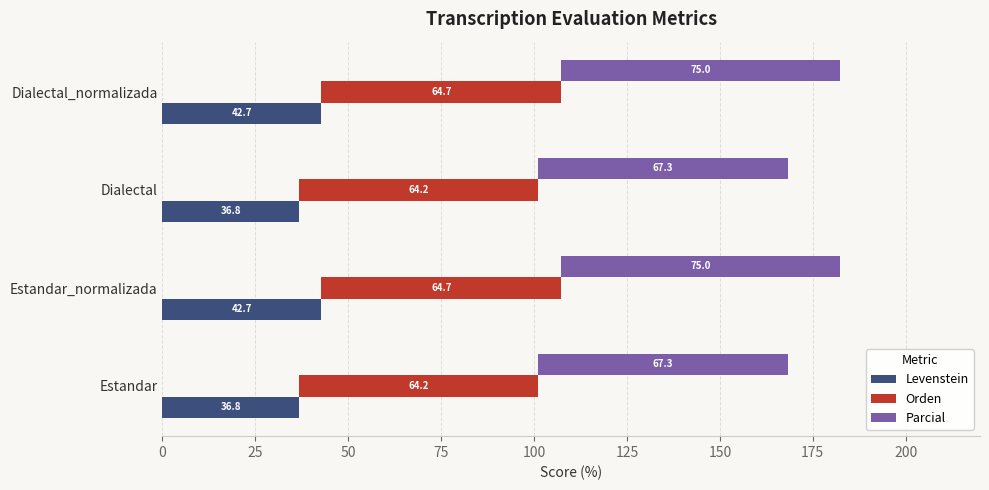

Are the bars grouped side by side (vs. stacked)?

Yes